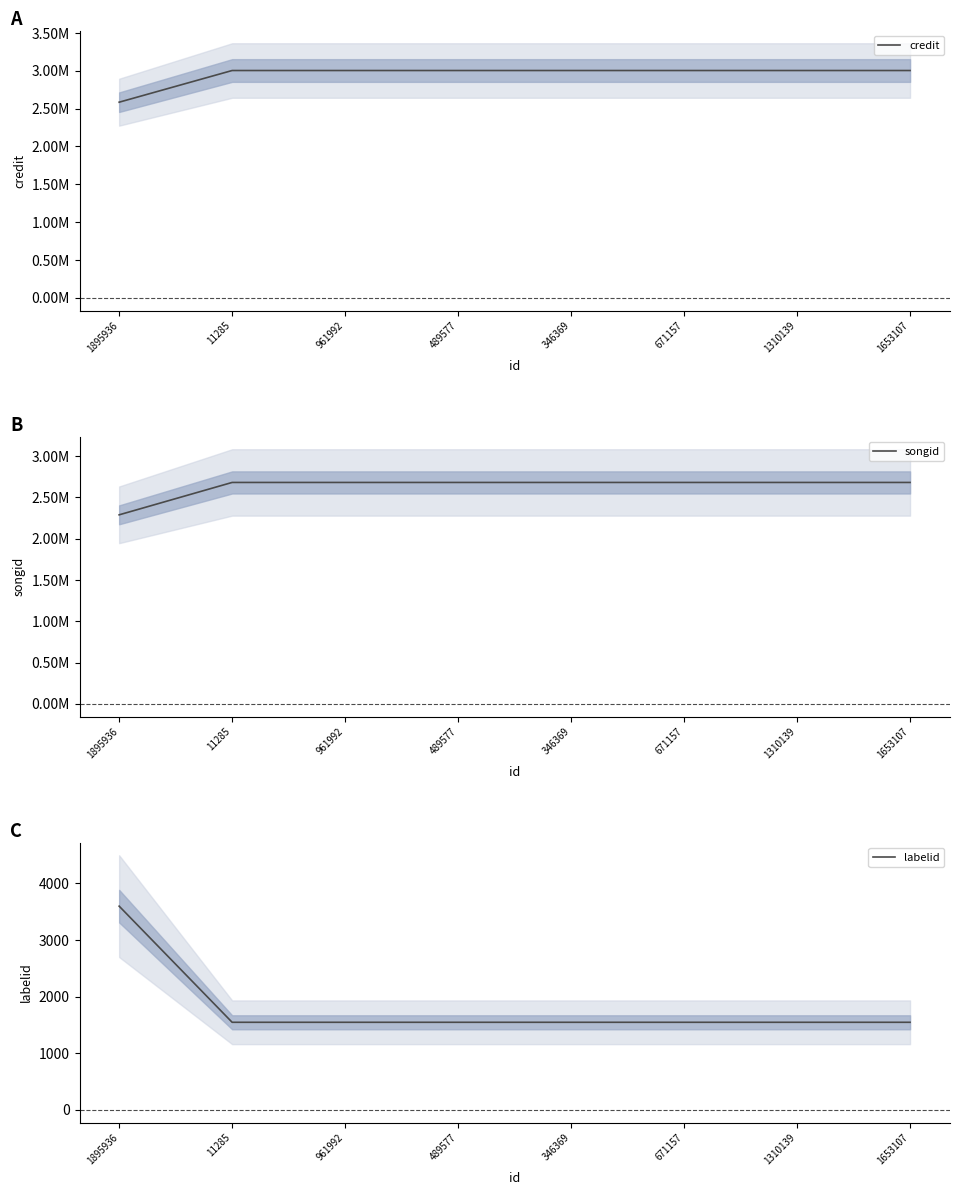

What is the total value across all series at 1310139?

5686438